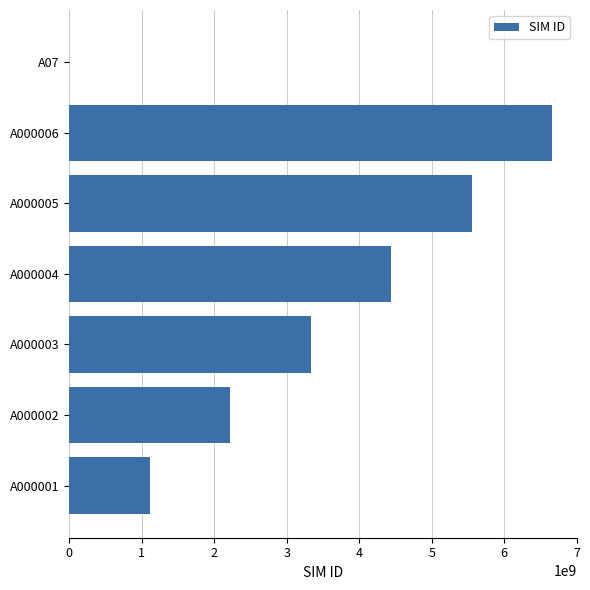

Reading top to bottom, what are all the values shown in this chart?

A07=777	A000006=6666666666	A000005=5555555555	A000004=4444444444	A000003=3333333333	A000002=2222222222	A000001=1111111111